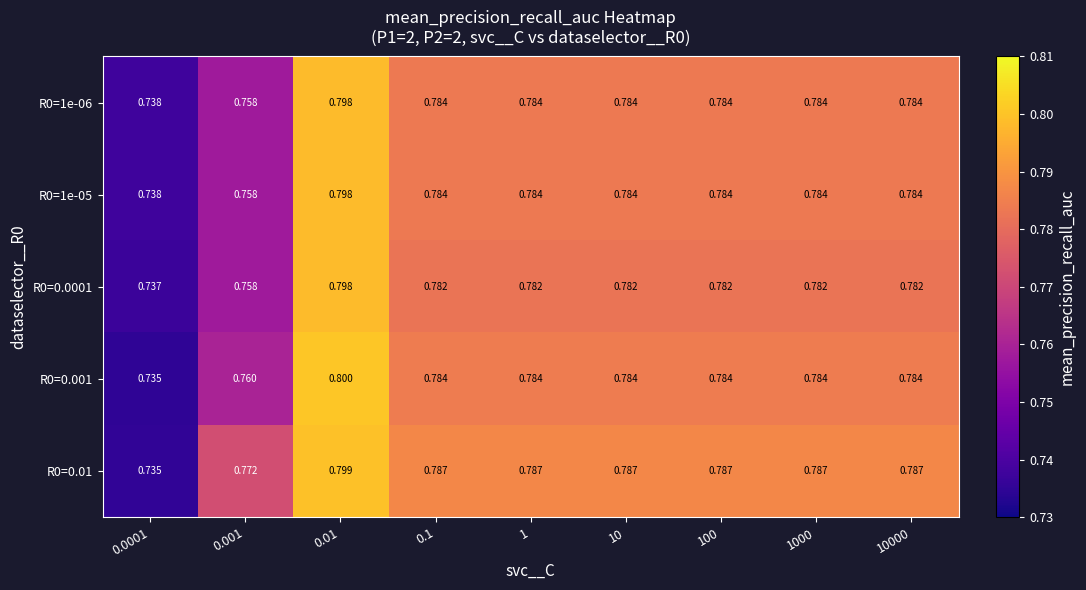

Which series has the largest total across all categories?

R0=0.01